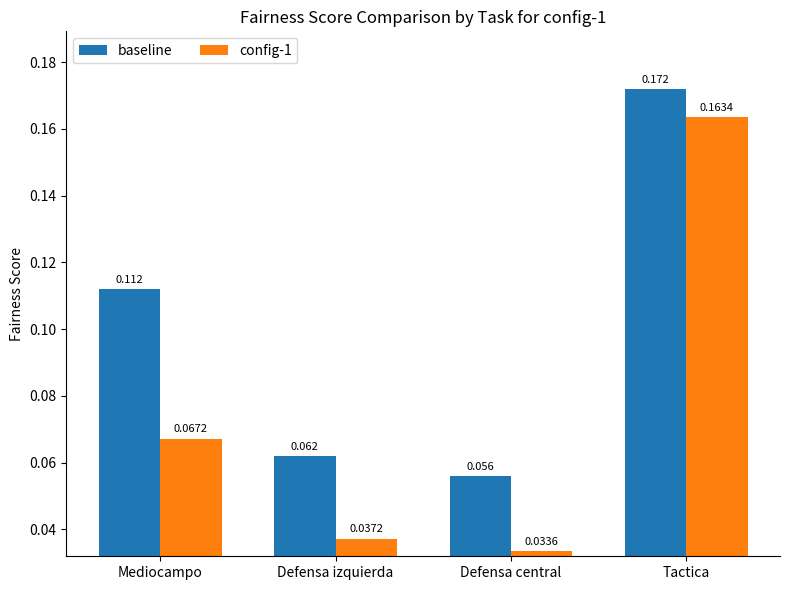

At which label does config-1 reach its peak?

Tactica